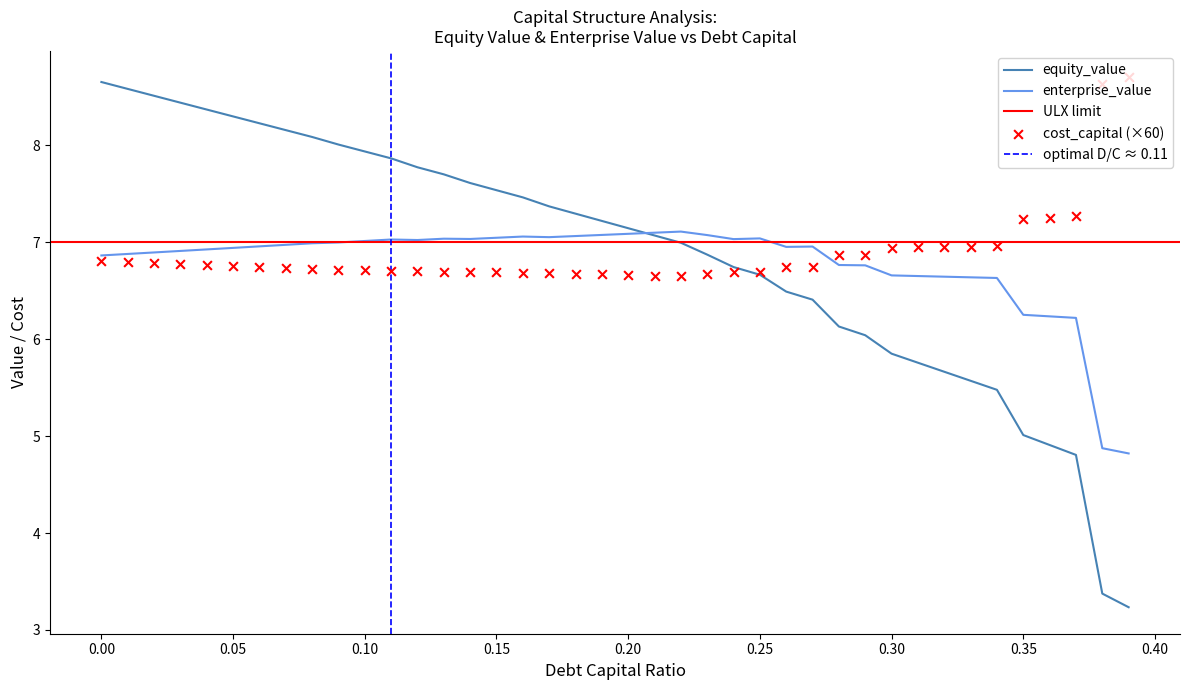

What is the minimum value for equity_value?

3.2